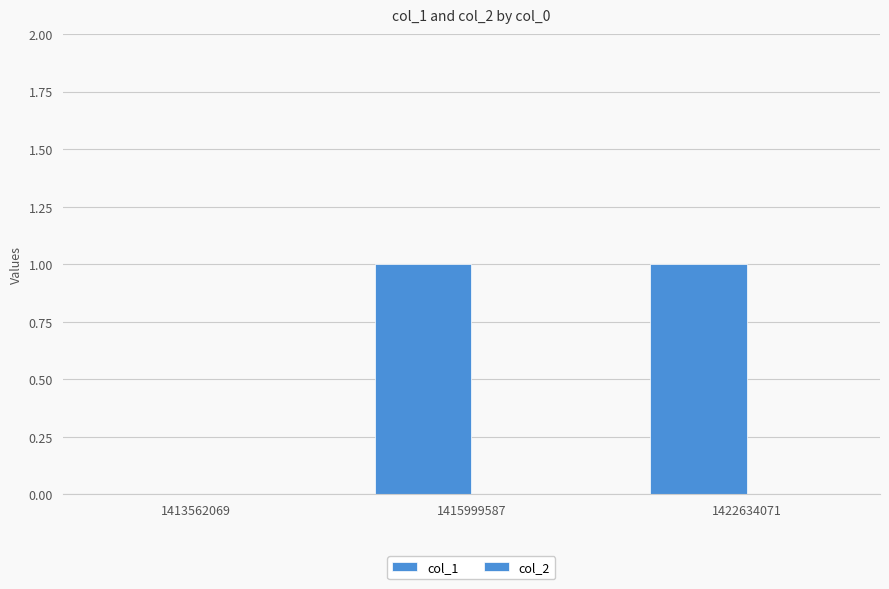

Are the bars grouped side by side (vs. stacked)?

No